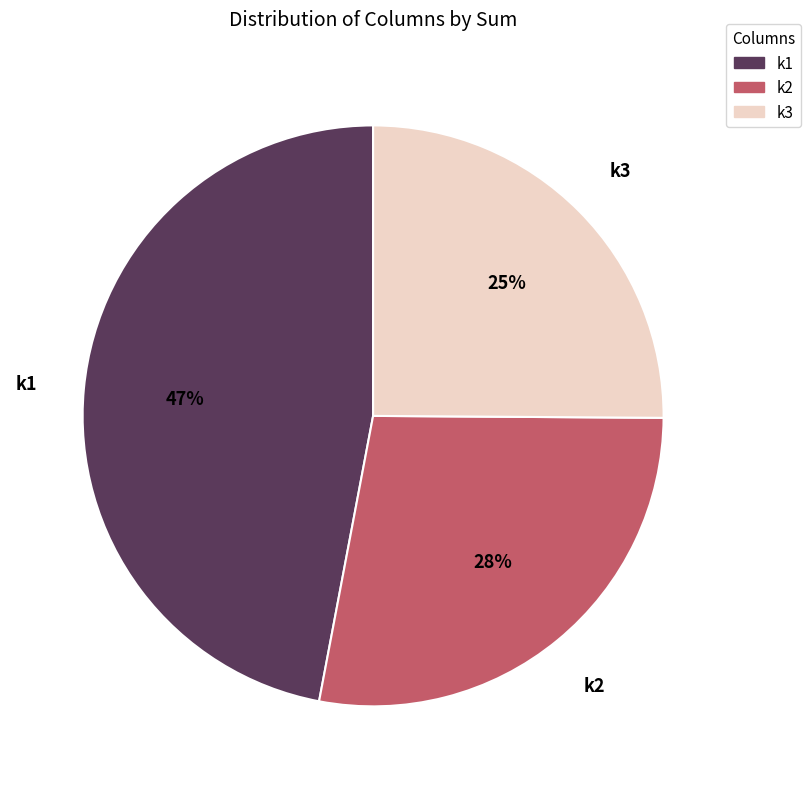

True or false: k1 accounts for 53% of the total.

False